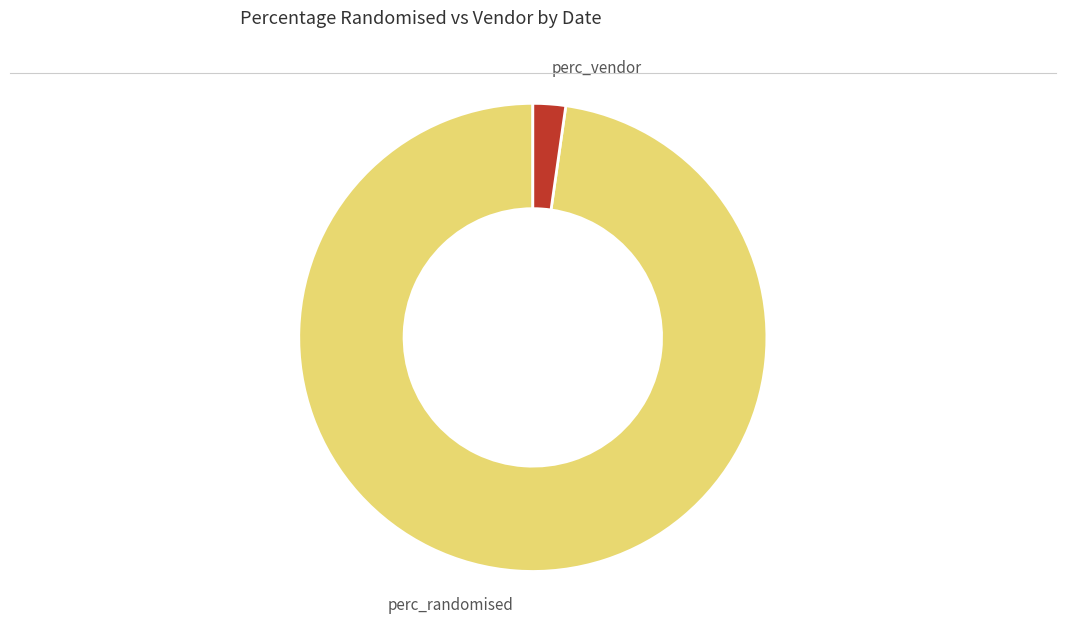

Is the sum of perc_vendor and perc_randomised greater than half?

Yes